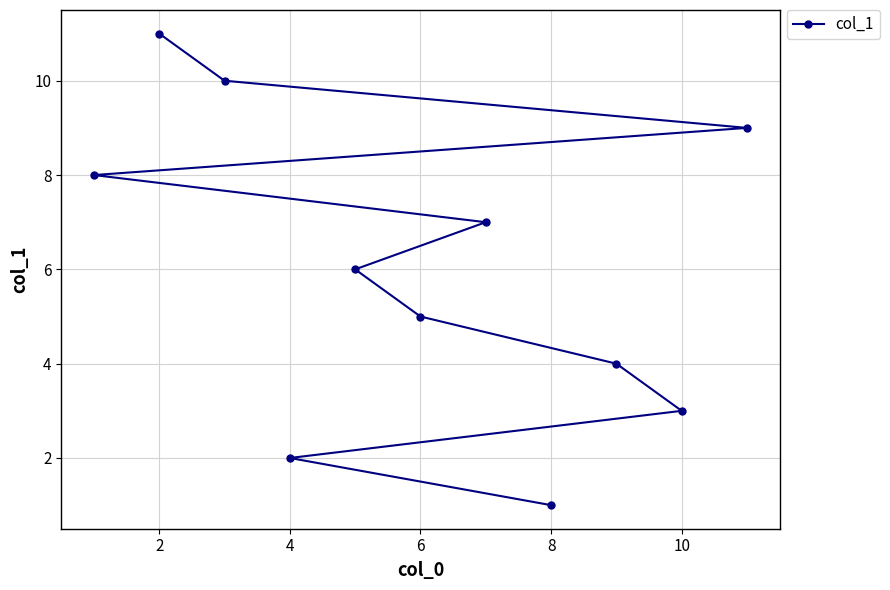

How many lines are shown in the chart?

1